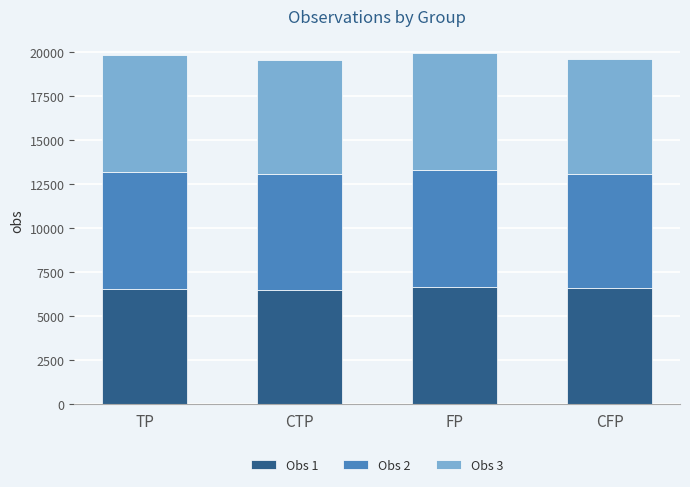

True or false: Obs 1 has a value of 4283 at FP.

False